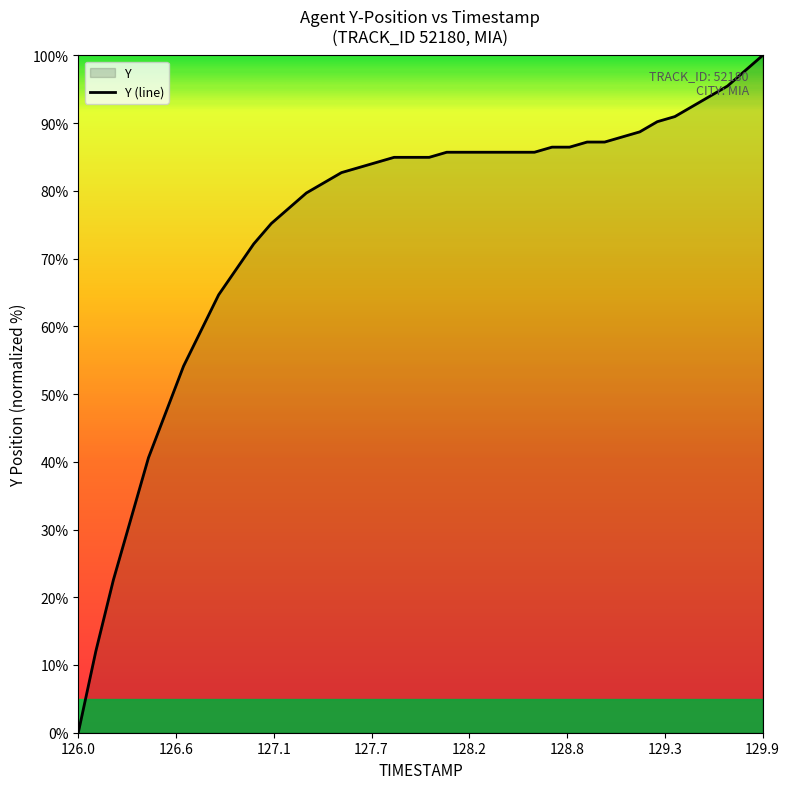

What is the greatest value displayed?

100.0